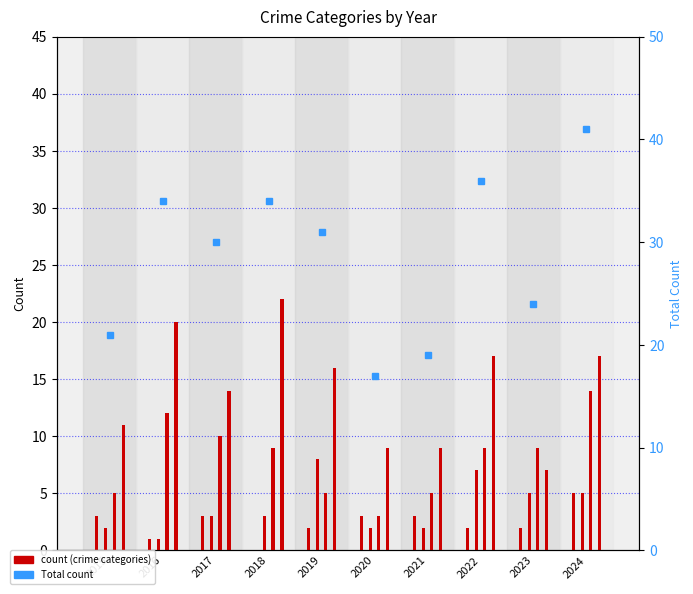

How many data points does each series have?

10